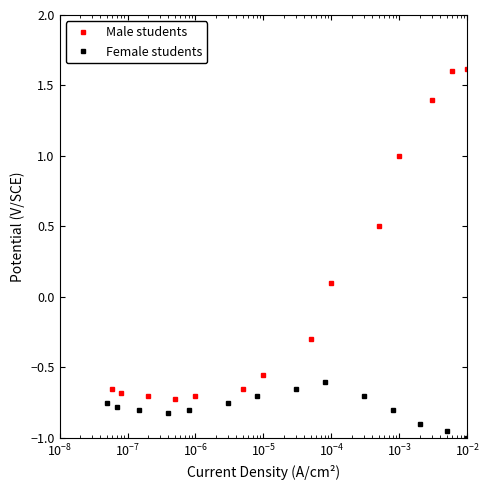

What is the lowest value of the Male students series?

-0.7